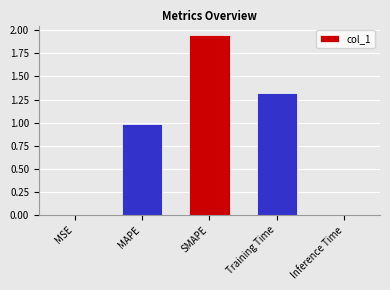

Is it true that the value at SMAPE is 1.2?

False